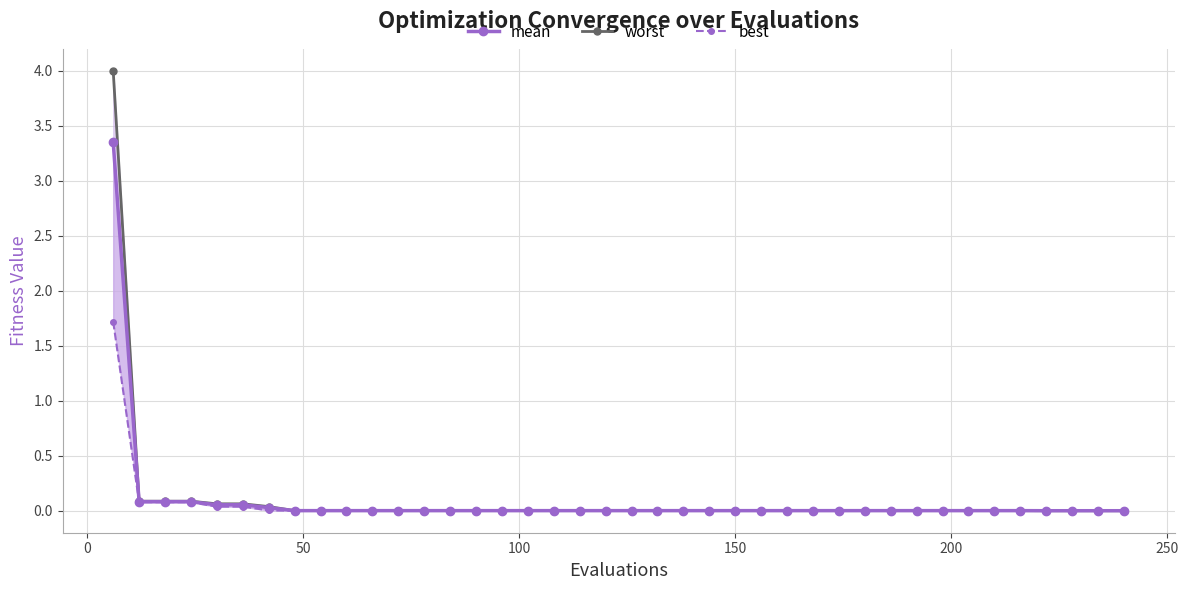

True or false: best and worst intersect in this chart.

False